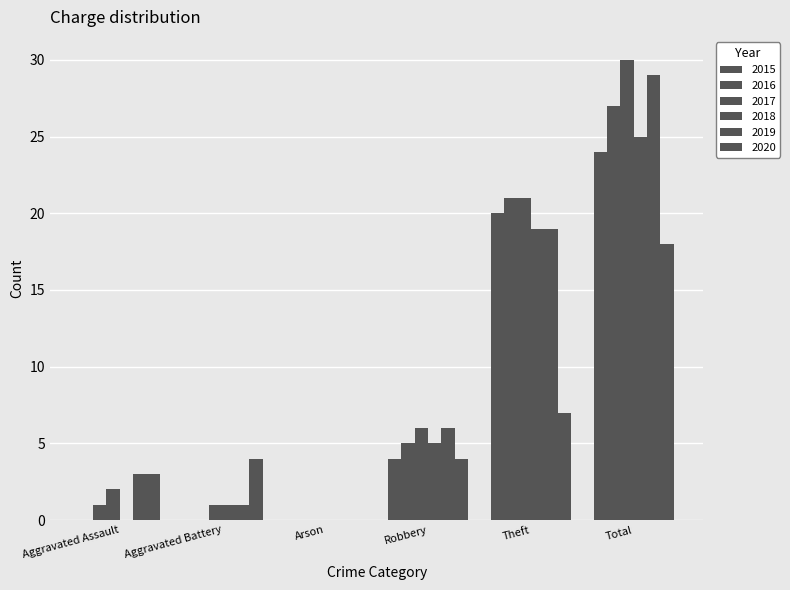

How many distinct data groups are displayed?

6